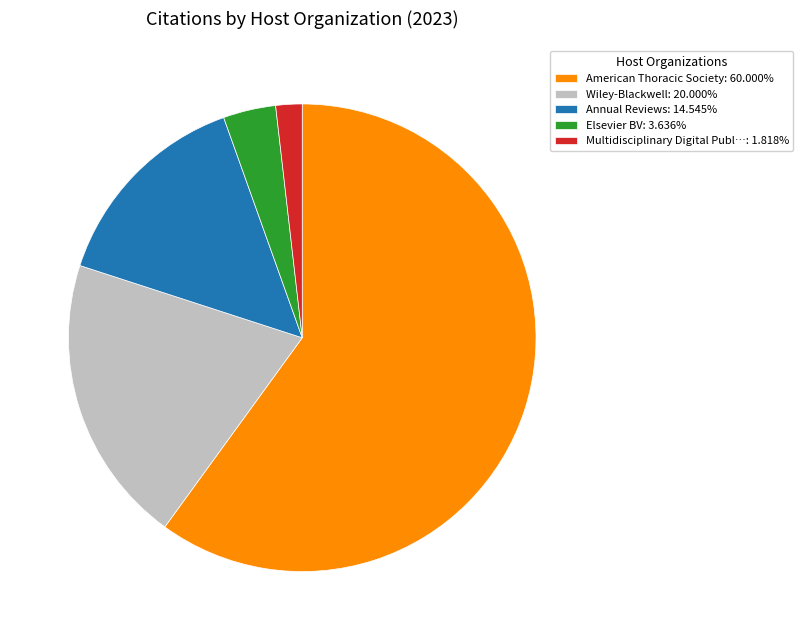

Combined, do Multidisciplinary Digital Publ…: 1.818% and Elsevier BV: 3.636% account for over 50%?

No